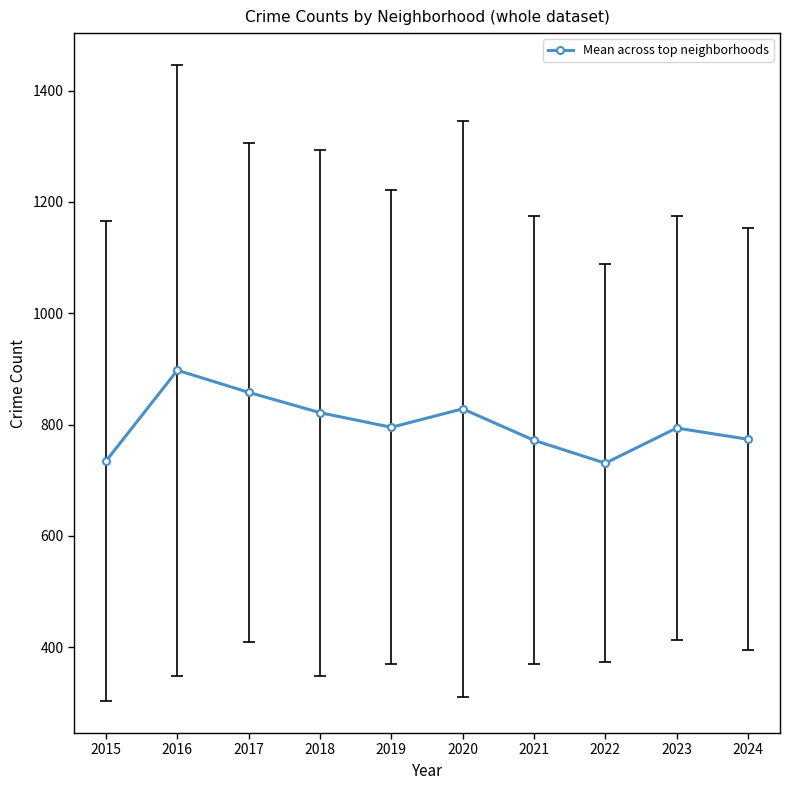

What is the difference between the values at 2017 and 2022?

127.3